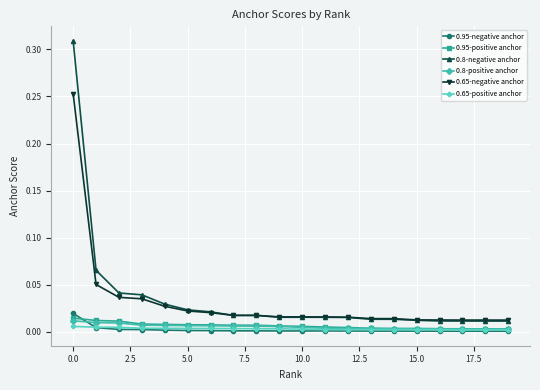

What are all the series names shown in the legend?

0.95-negative anchor, 0.95-positive anchor, 0.8-negative anchor, 0.8-positive anchor, 0.65-negative anchor, 0.65-positive anchor